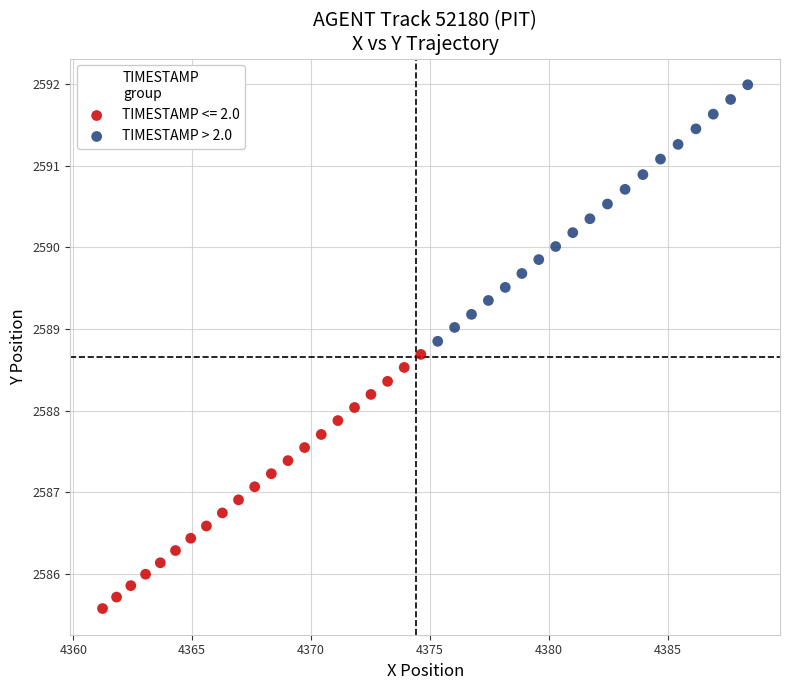

Which series contains the highest Y value?

TIMESTAMP > 2.0